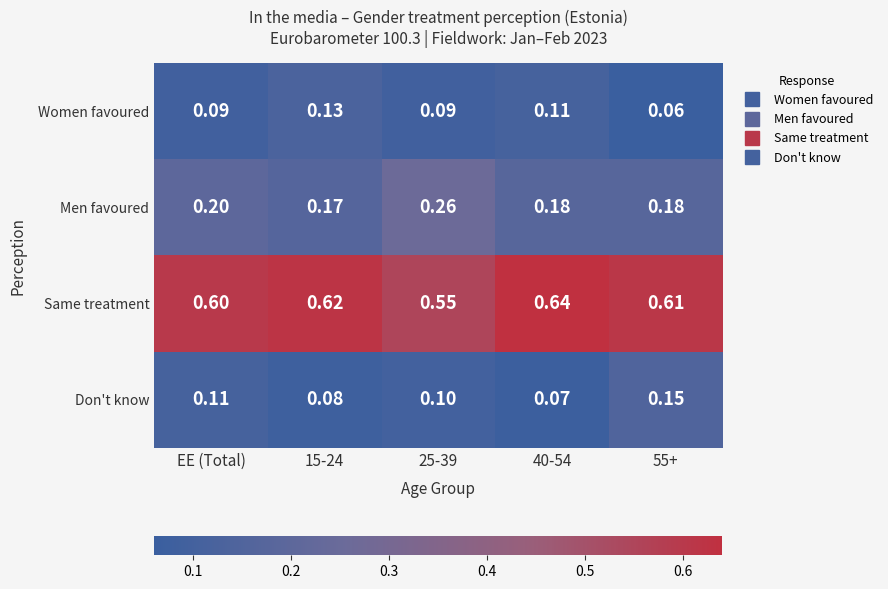

What is the spread (max minus min) of values at 15-24?

0.5